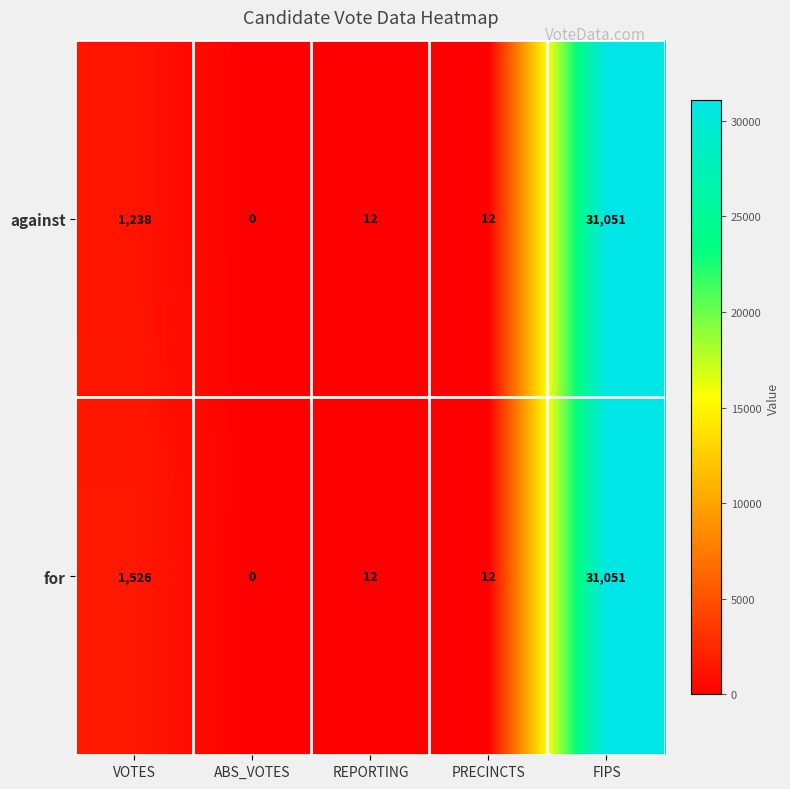

Is it true that against equals 17607 at FIPS?

False